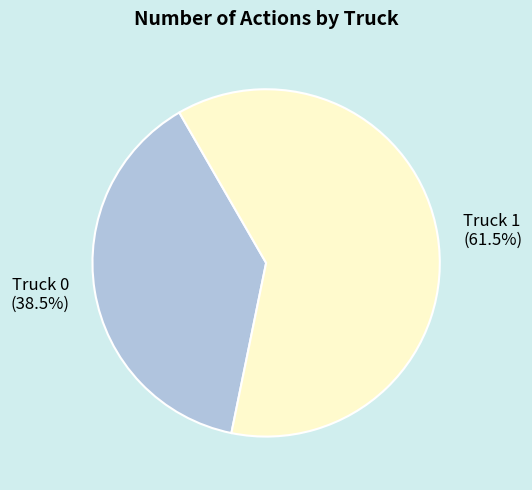

How many segments does this pie chart have?

2